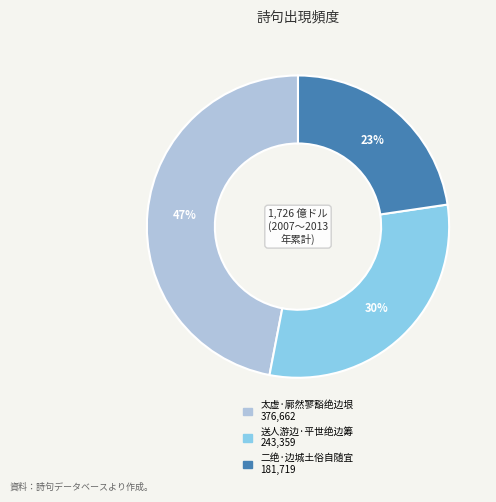

Do 太虚·廓然寥豁绝边垠 and 二绝·边城土俗自随宜 together represent more than half of the pie?

Yes